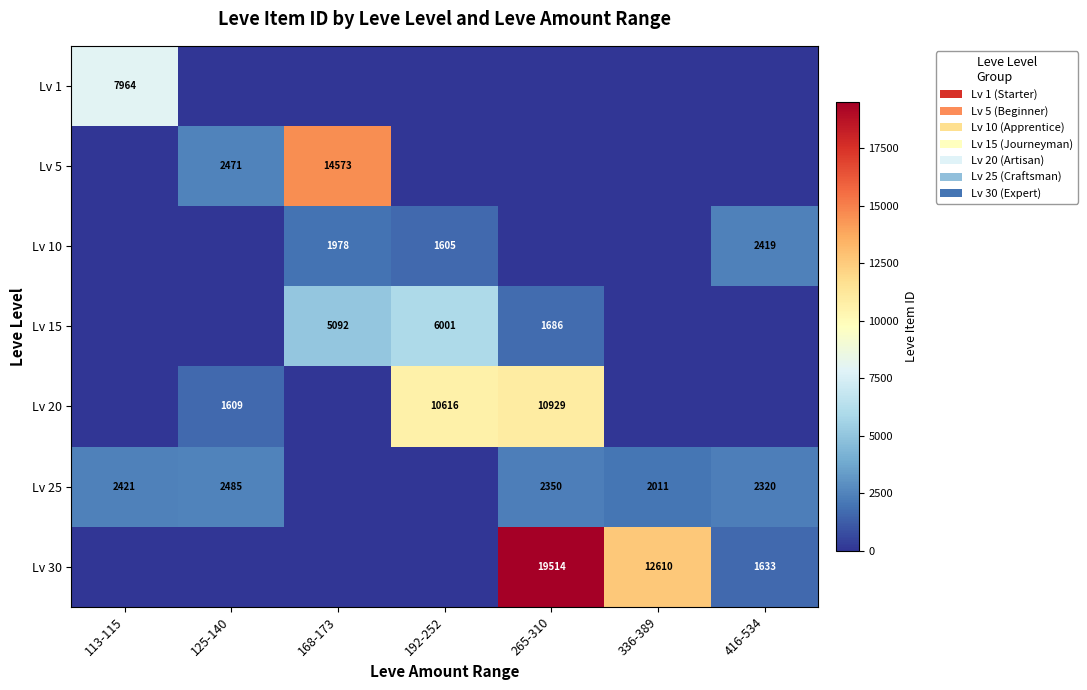

The Lv 10 series shows 3222 at 168-173. True or false?

False